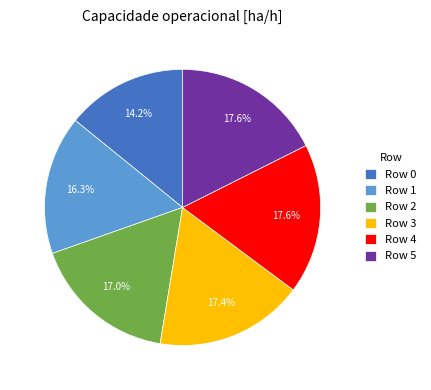

True or false: Row 2 accounts for 17% of the total.

True